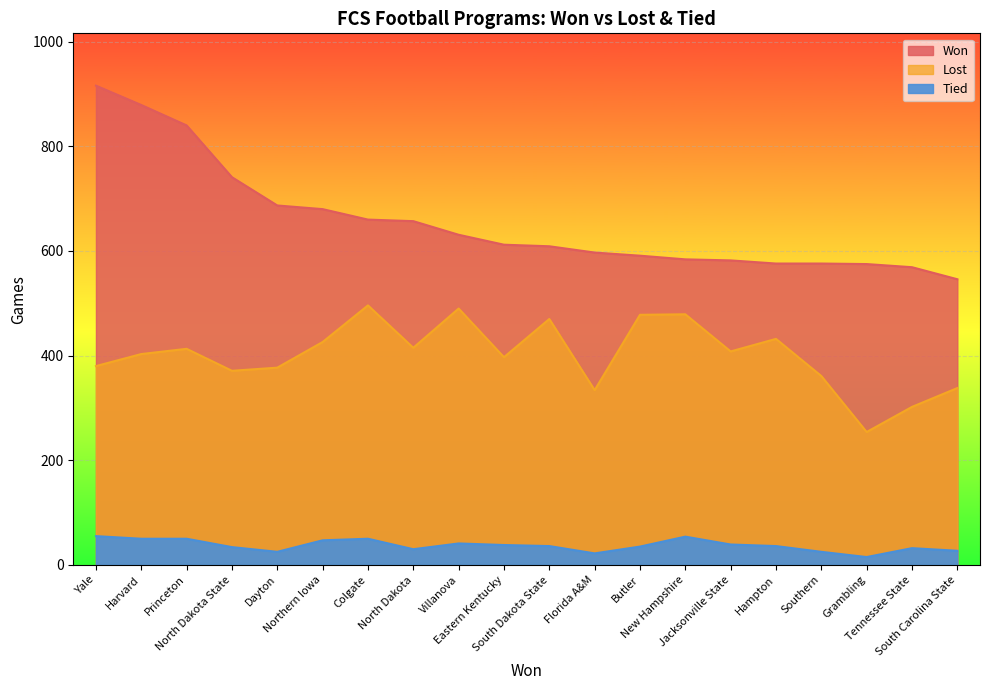

Where is the first local maximum for Tied?

Colgate